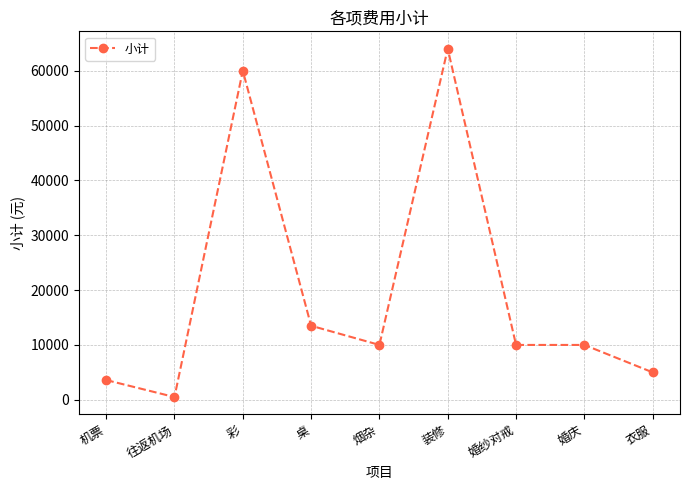

How many distinct data groups are displayed?

1